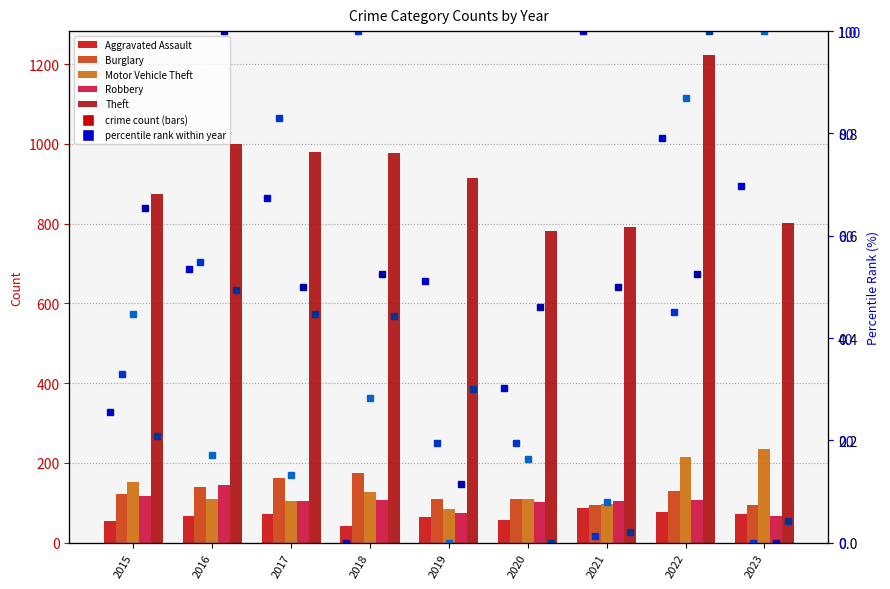

The Theft series shows 1175 at 2021. True or false?

False